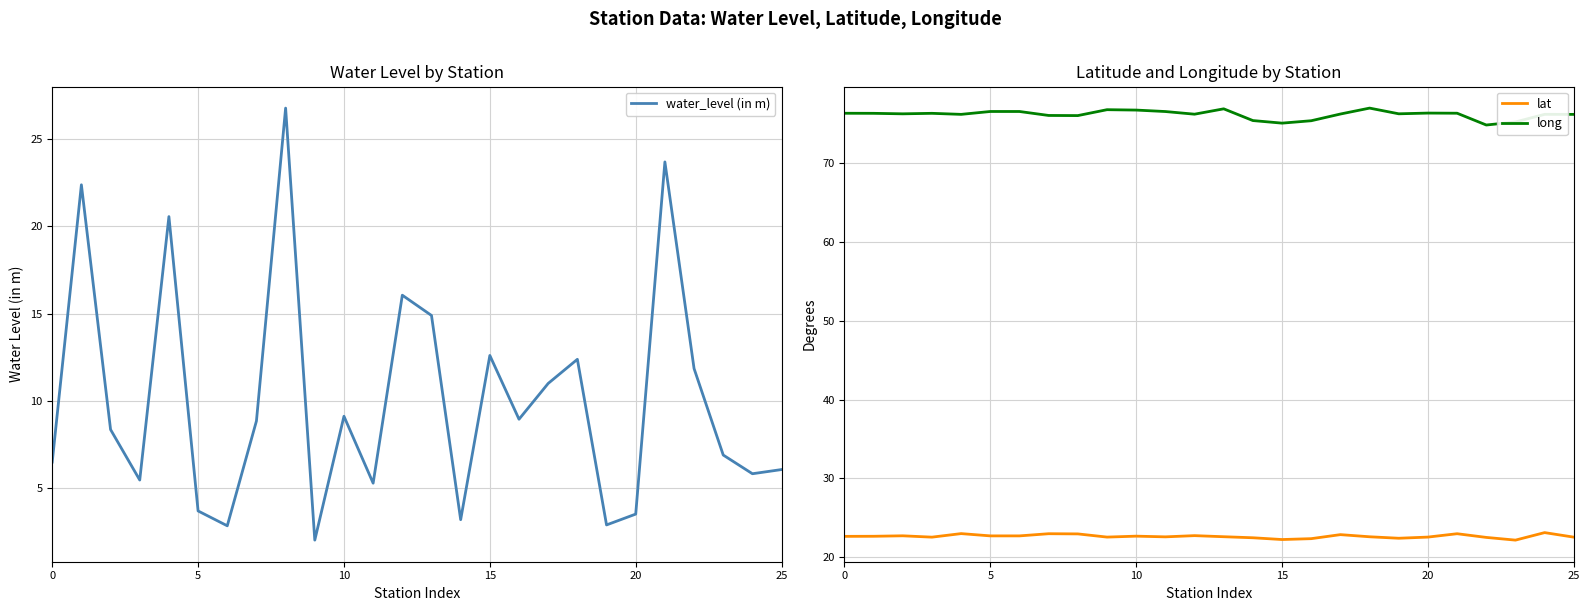

What is the maximum value for long?

77.0